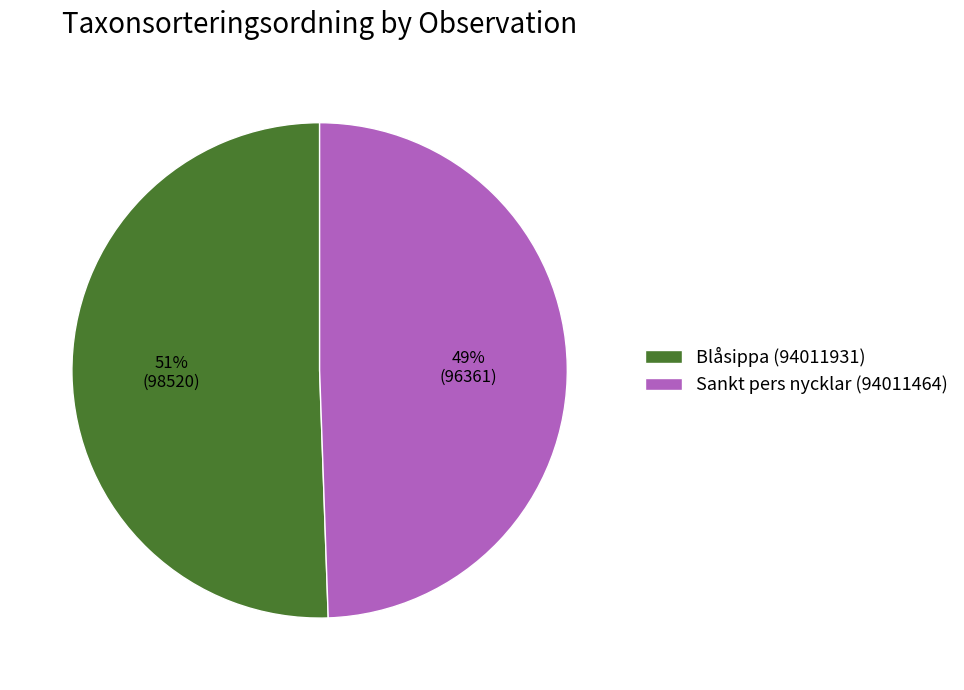

The Sankt pers nycklar (94011464) slice represents 44% of the pie. True or false?

False